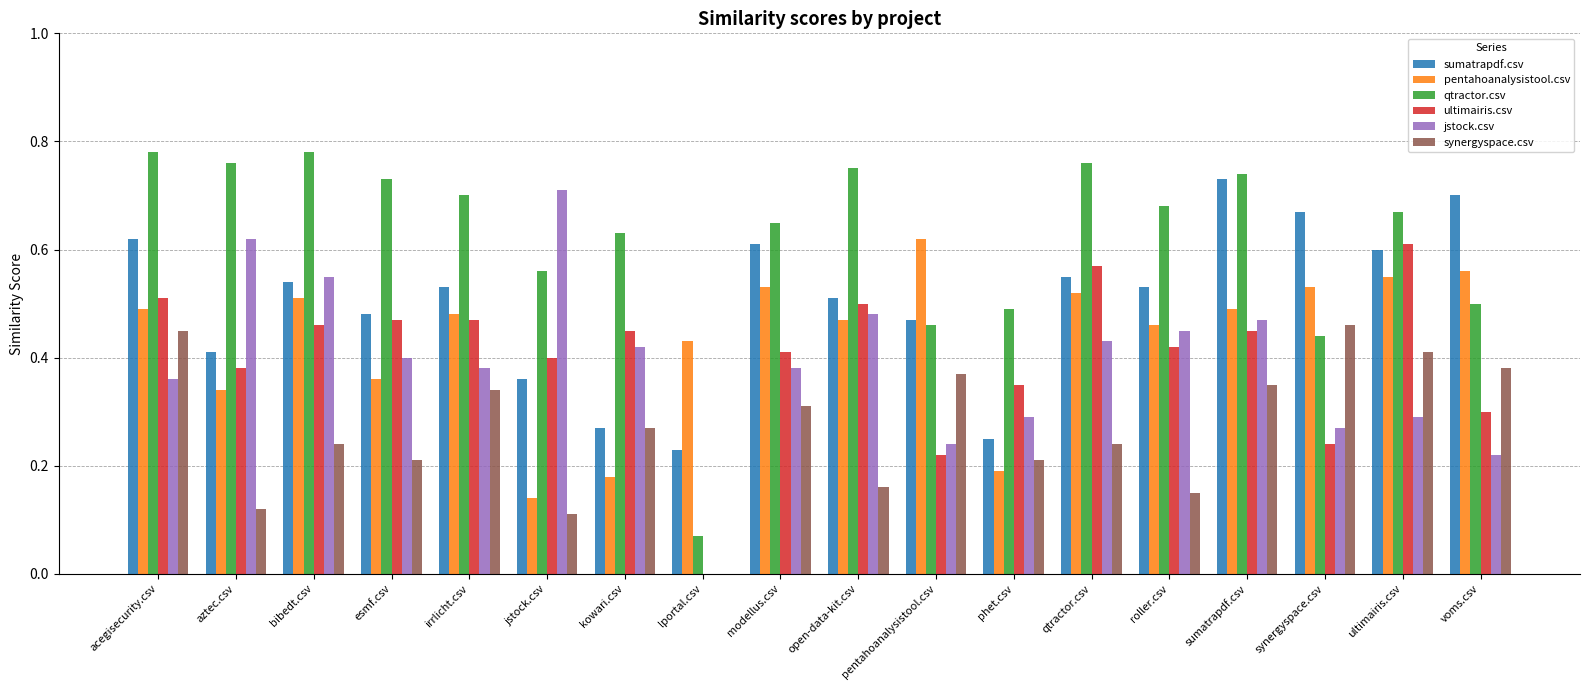

The pentahoanalysistool.csv series shows 0.6 at pentahoanalysistool.csv. True or false?

True